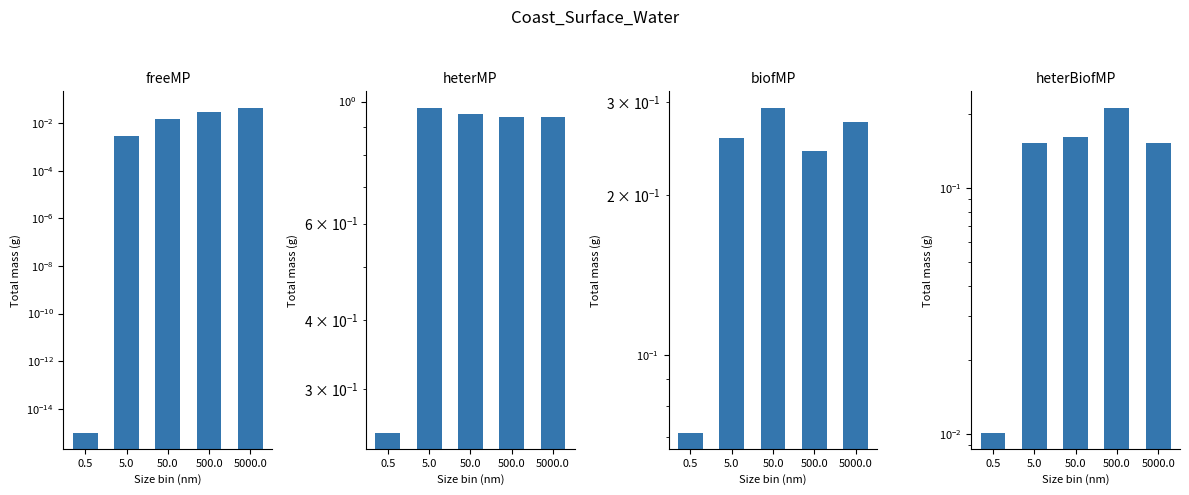

Which series has the widest spread of values?

heterMP